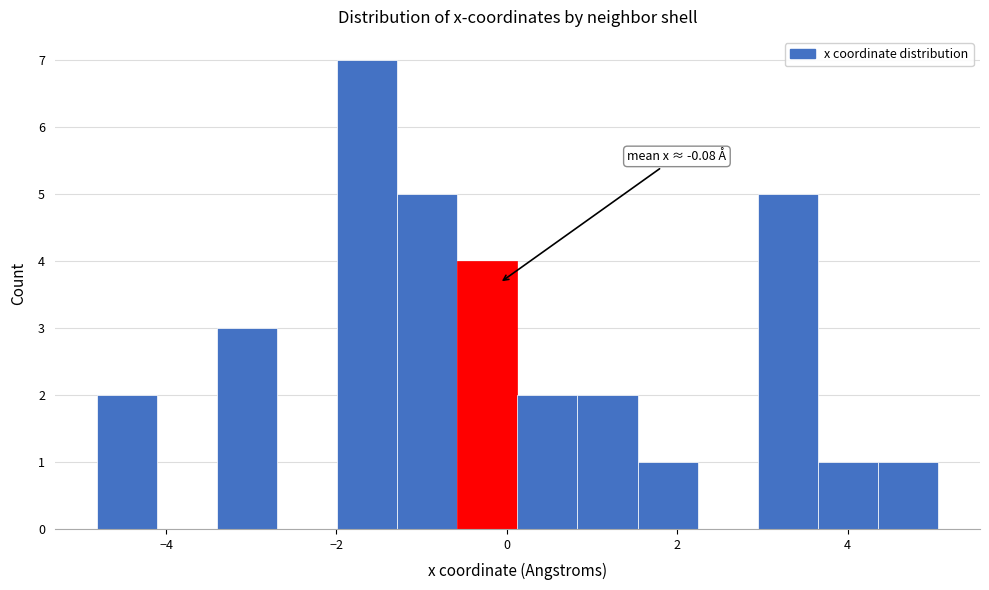

Read against the x-axis, roughly where is the centre of the tallest bar?

-1.6